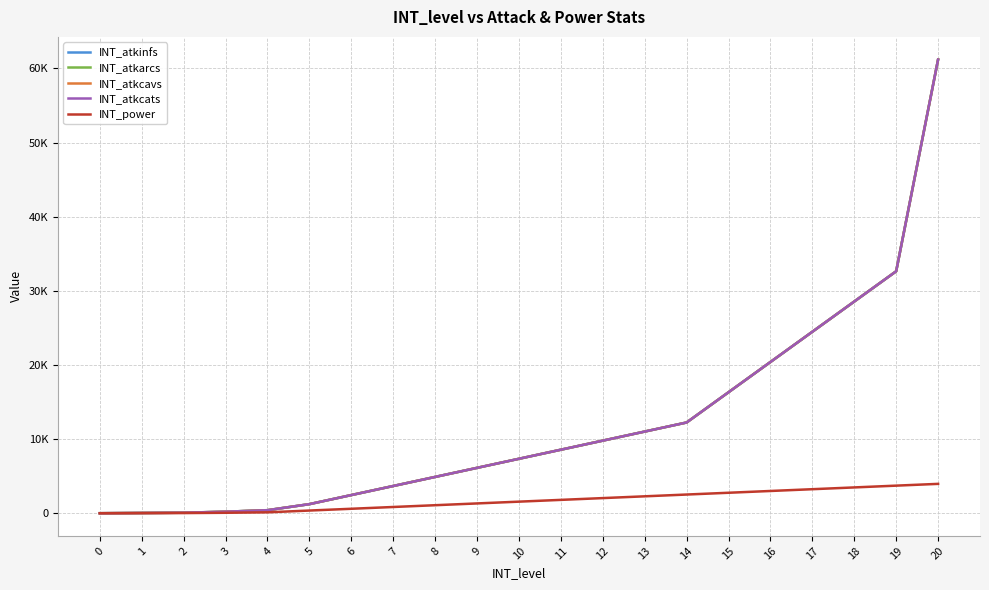

Where is INT_atkcats nearest to the value 30600?

18